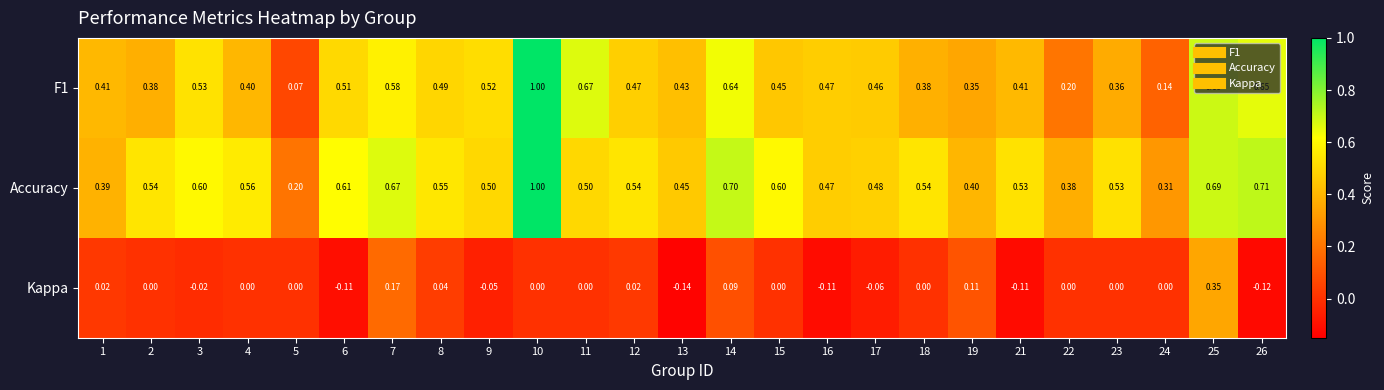

How many series are shown in this chart?

3